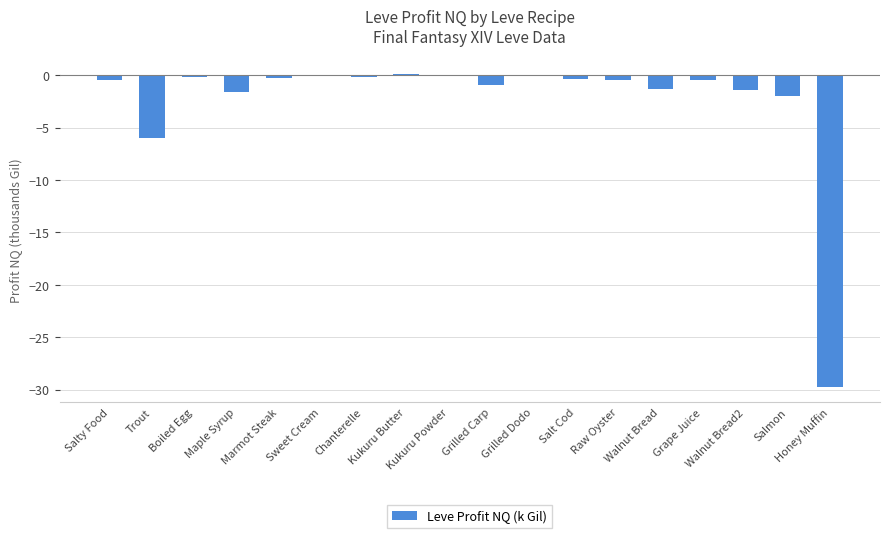

How many bars are there in total?

18